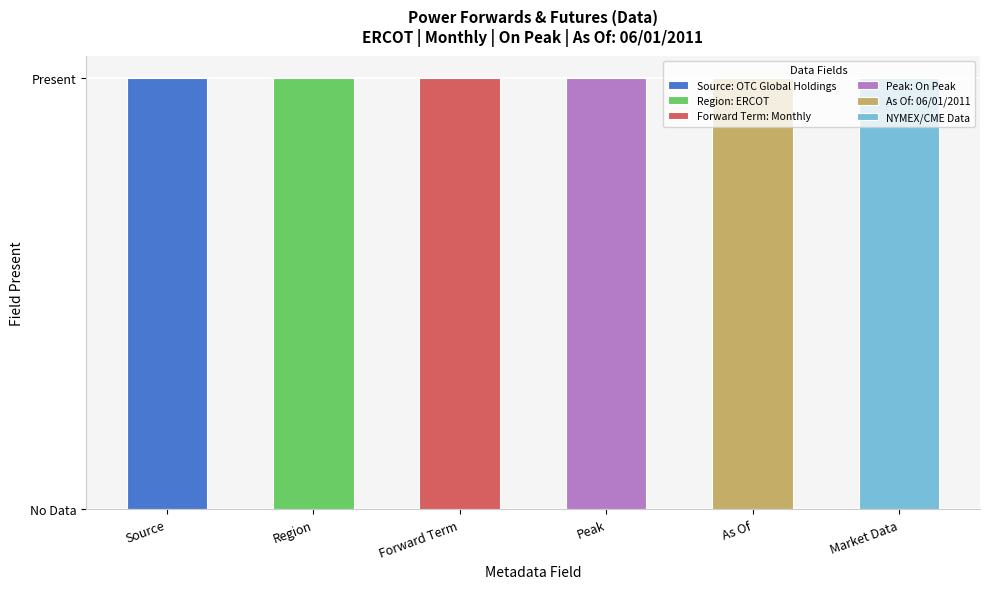

What is the label of the 3rd bar from the right?

Peak